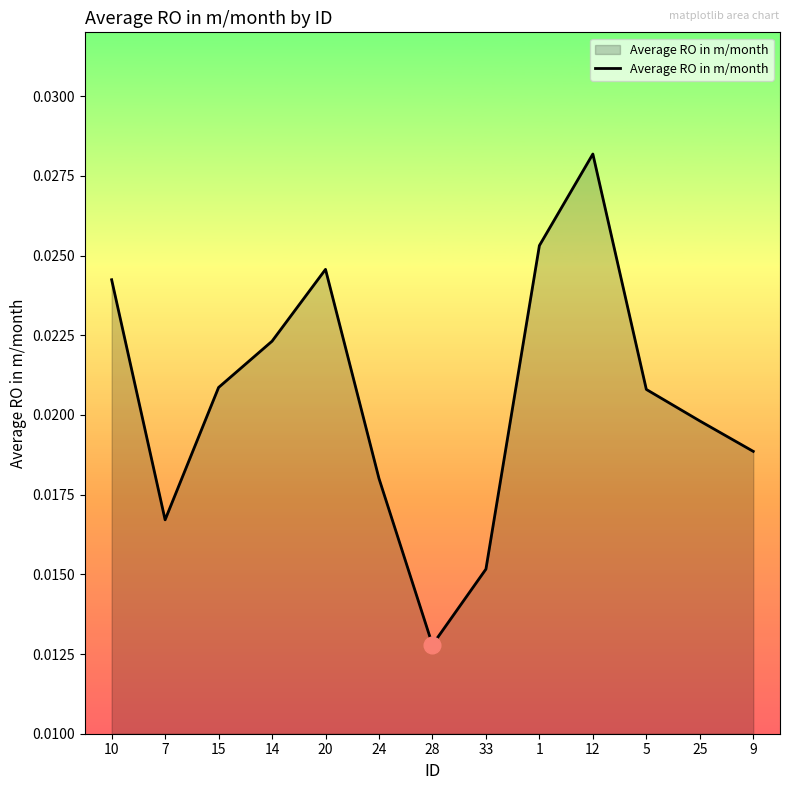

How many lines are shown in the chart?

1